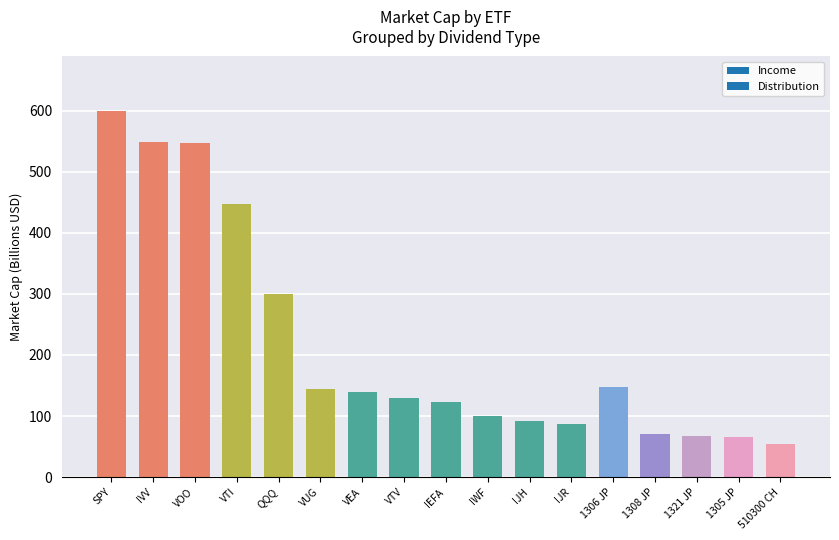

The value at VUG is 144.4. True or false?

True